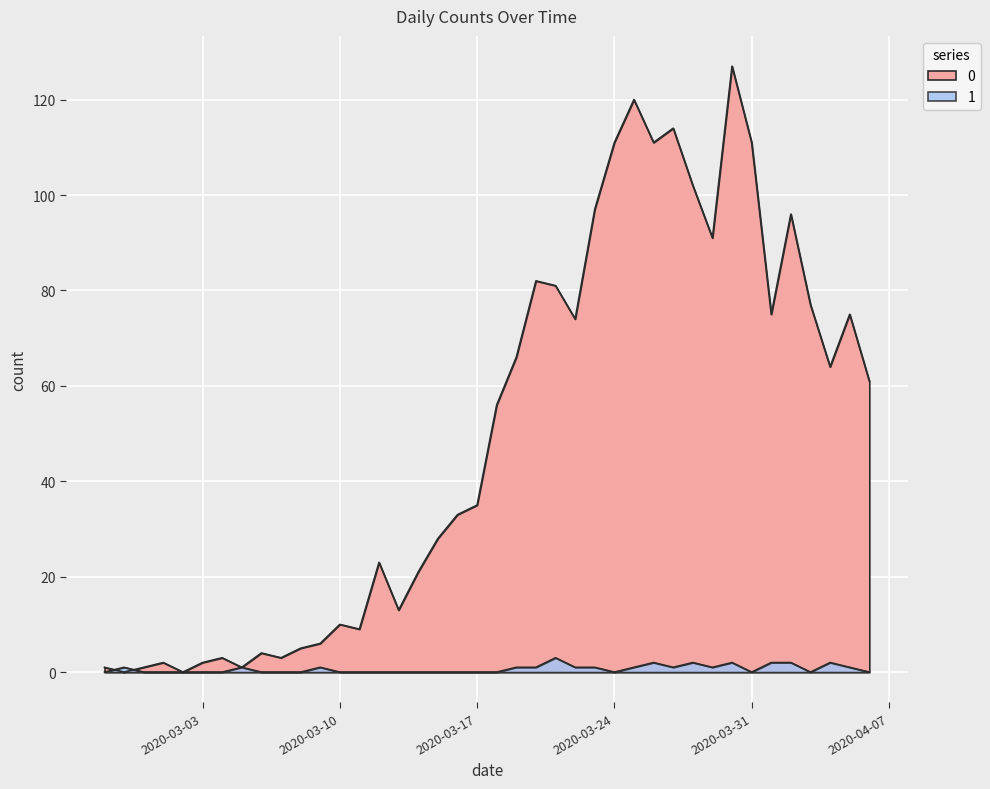

The value of 1 at 2020-03-31 is 0. True or false?

True